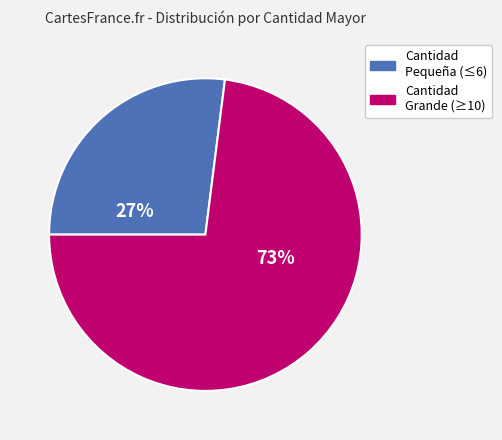

To the nearest percent, what is the average slice percentage?

50%